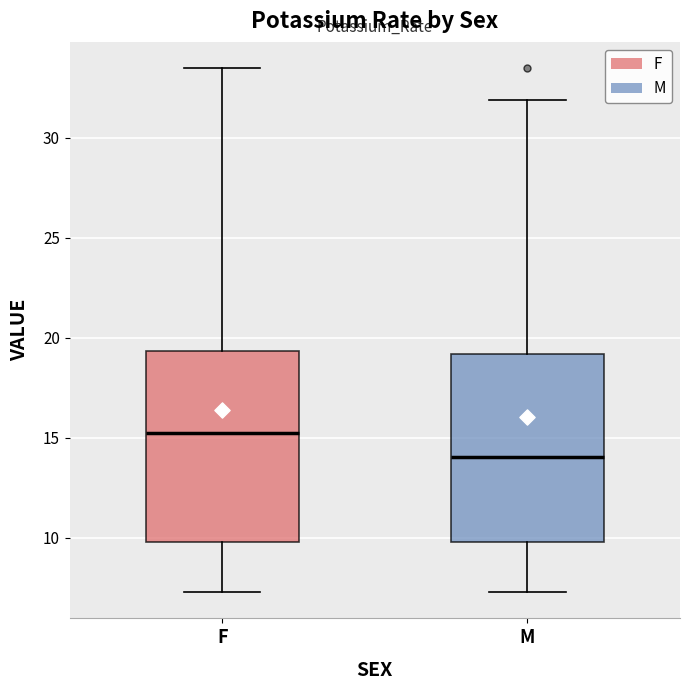

Reading left to right, transcribe this box plot: for each box, give where its median line is, the range the box spans, and where its two whiskers end, as read against the y-axis. The values are not printed on the chart, so give them approximately, as read against the axis.

F: median 15.5, box 10.0 to 19.5, whiskers 7.5 to 33.5
M: median 14.0, box 10.0 to 19.0, whiskers 7.5 to 32.0